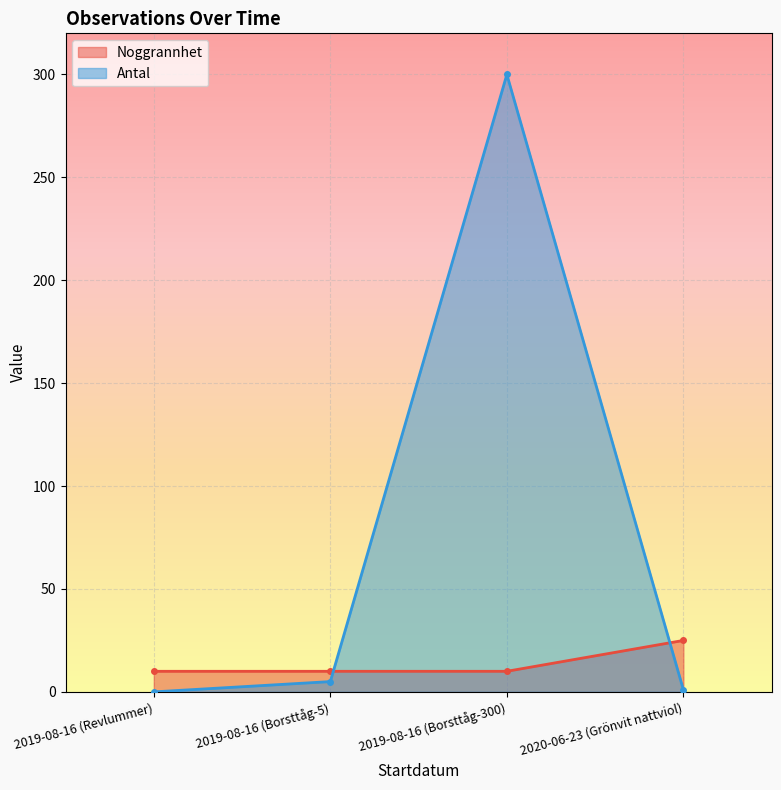

At how many categories does at least one series exceed 229?

1